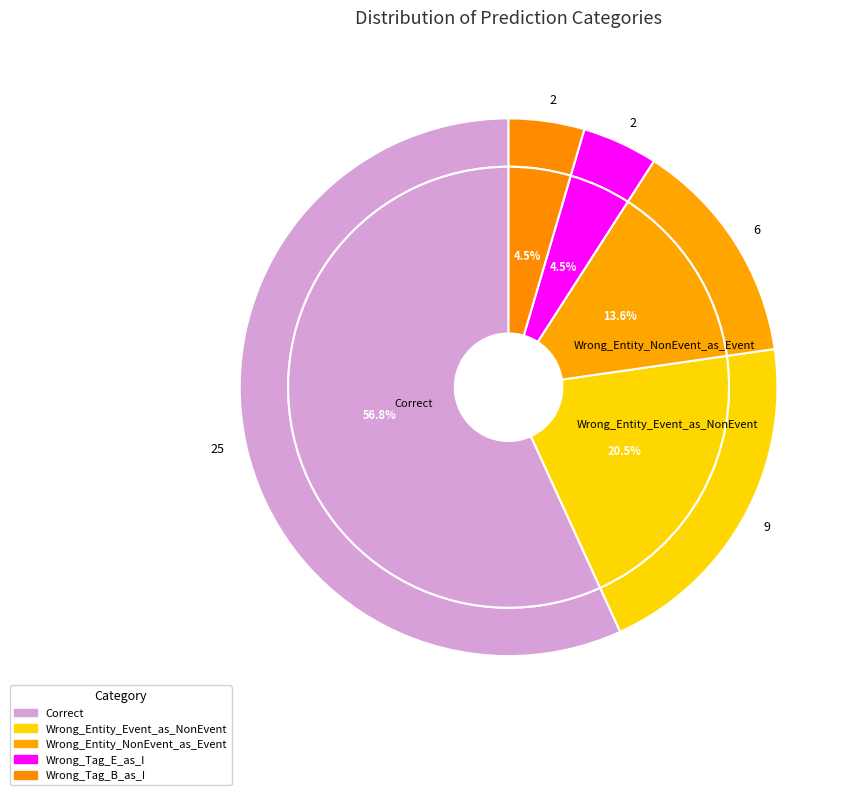

Is there any slice that represents more than half of the pie?

Yes